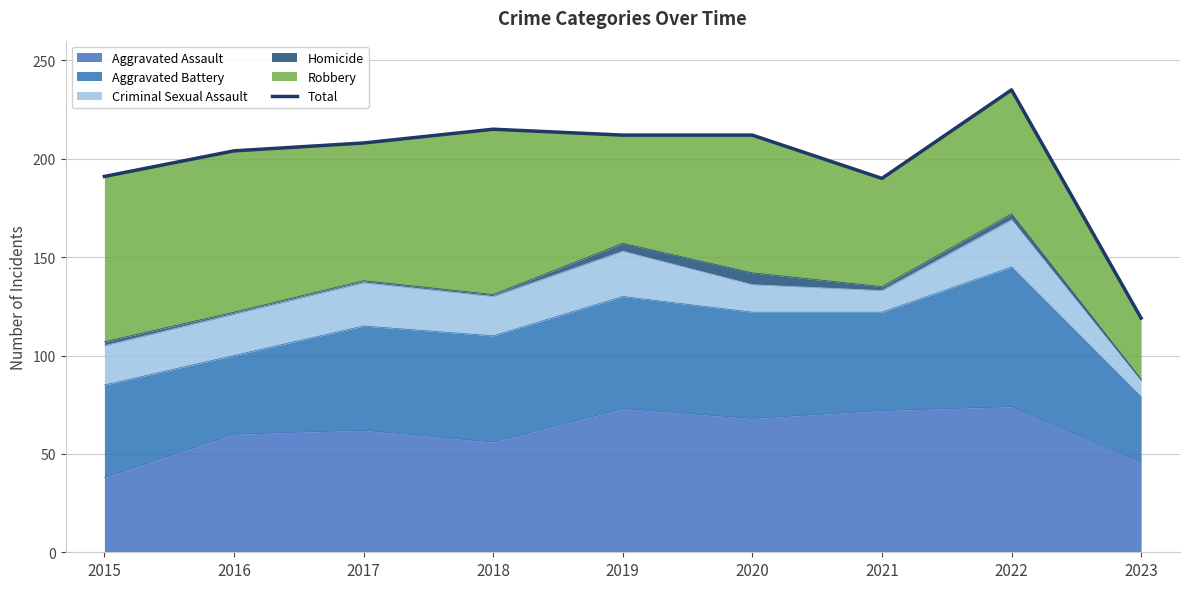

Reading right to left, extract all data points from this chart.

2023=119	2022=235	2021=190	2020=212	2019=212	2018=215	2017=208	2016=204	2015=191